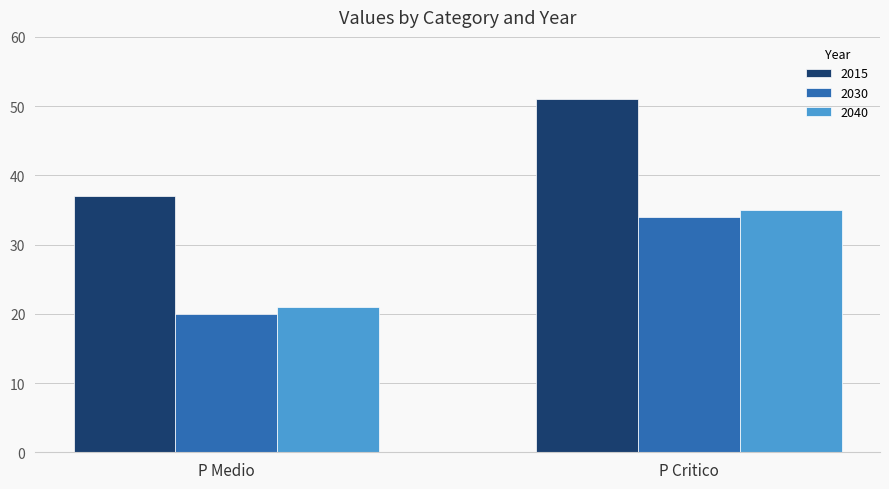

Reading left to right, what are all the values shown in this chart?

2015: P Medio=37	P Critico=51
2030: P Medio=20	P Critico=34
2040: P Medio=21	P Critico=35